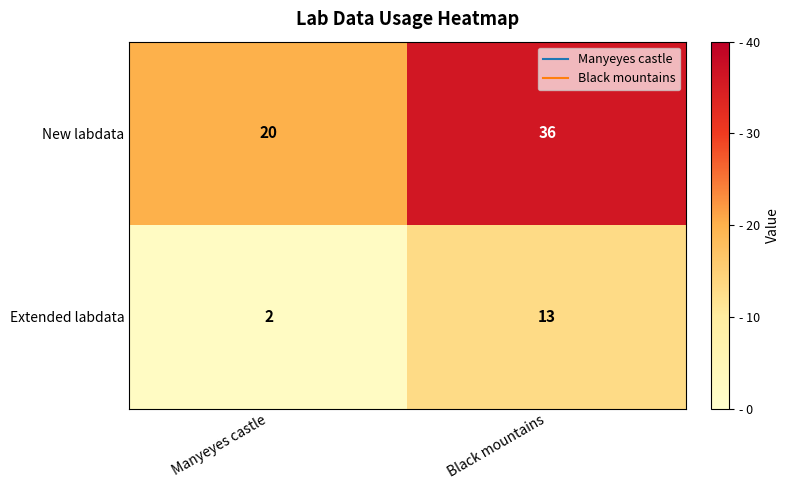

What is the total value across all series at Manyeyes castle?

22